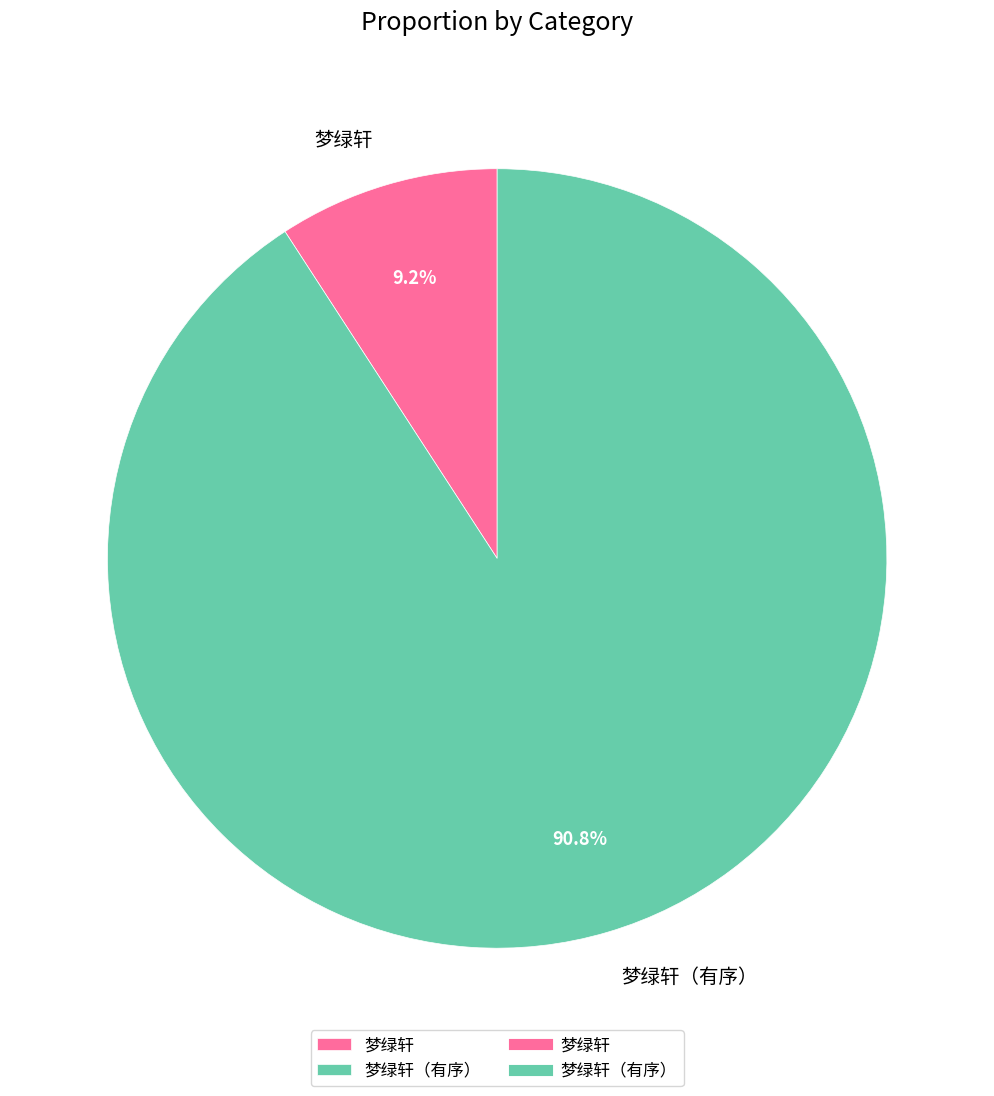

What is the smallest slice in the pie chart?

梦绿轩